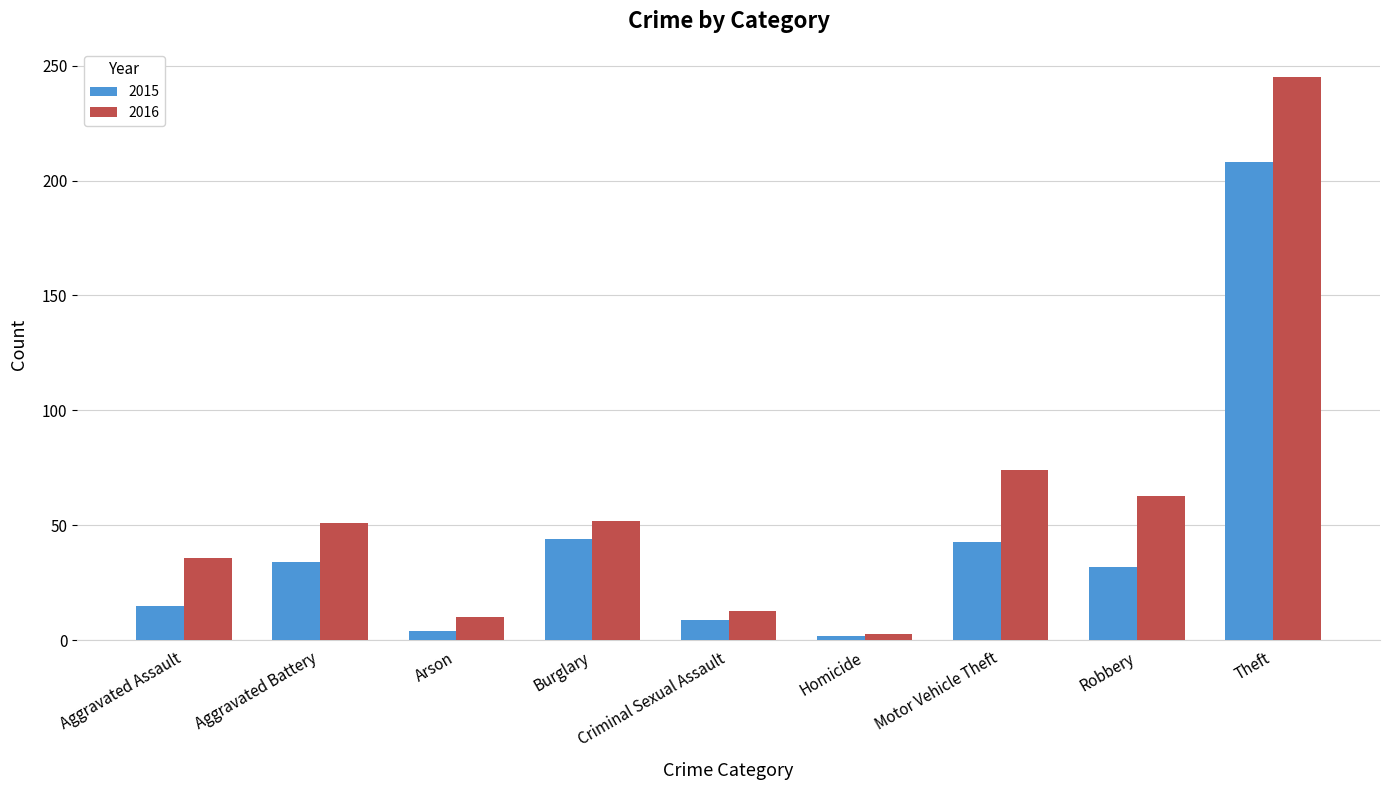

Which label corresponds to the largest value in the chart?

Theft